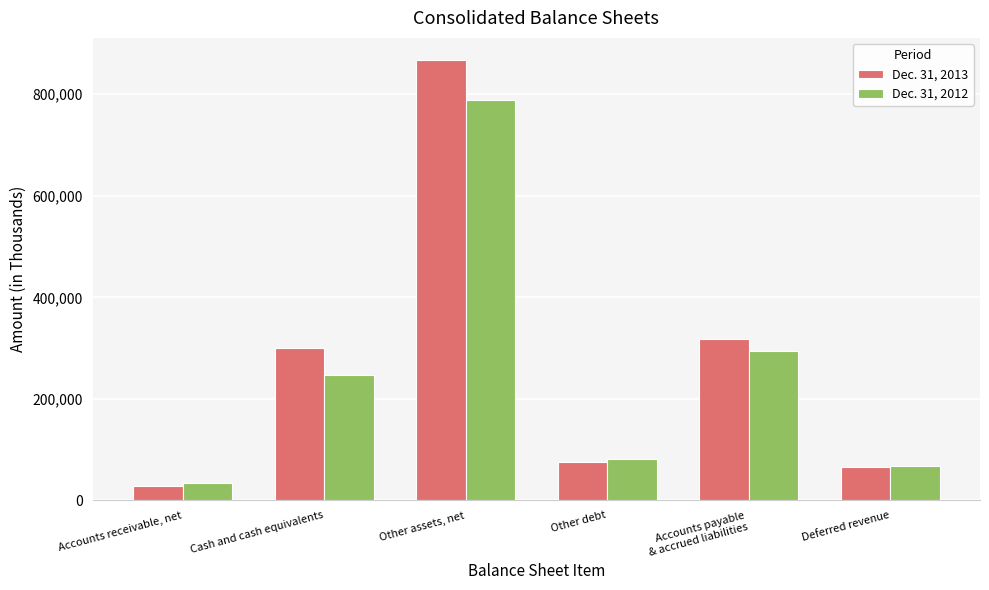

Is it true that Dec. 31, 2012 equals 34150 at Accounts receivable, net?

True